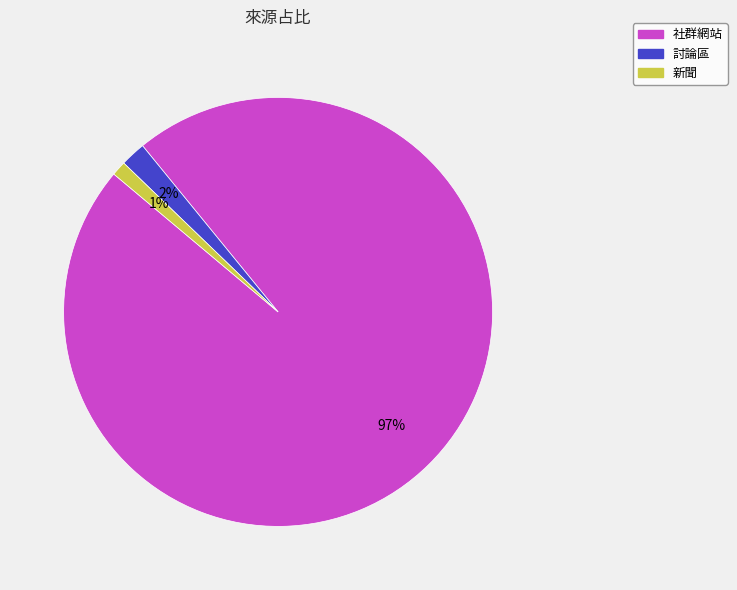

Count the number of slices in the pie.

3